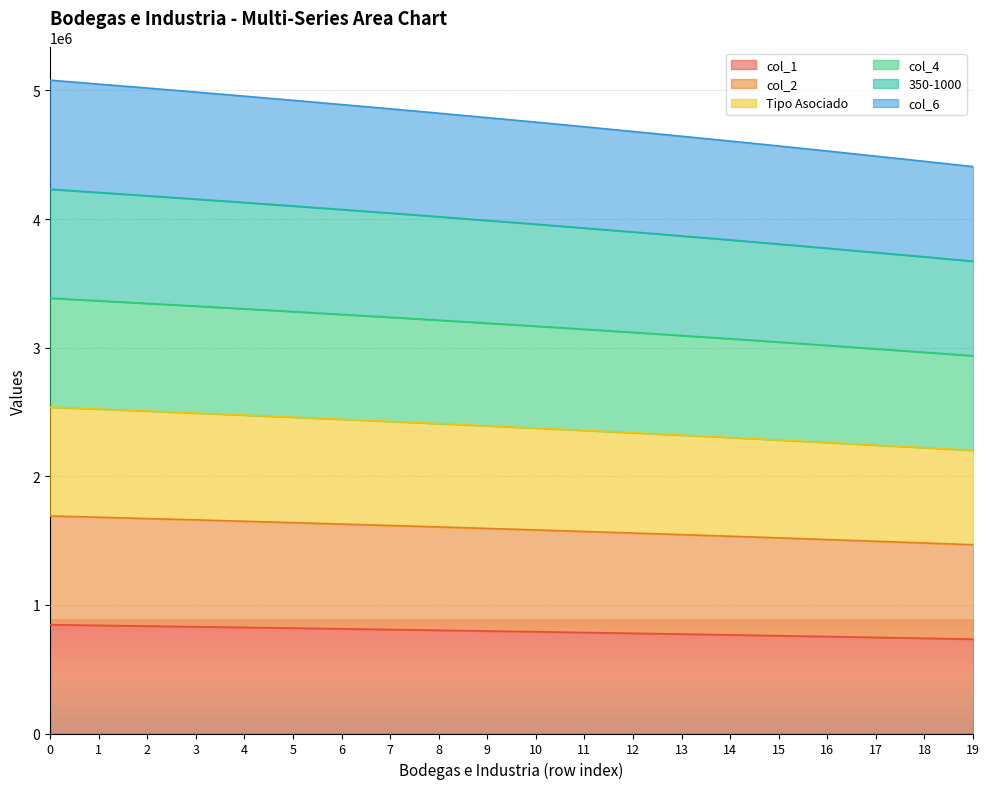

Between 6 and 8, which series saw the biggest shift?

col_6